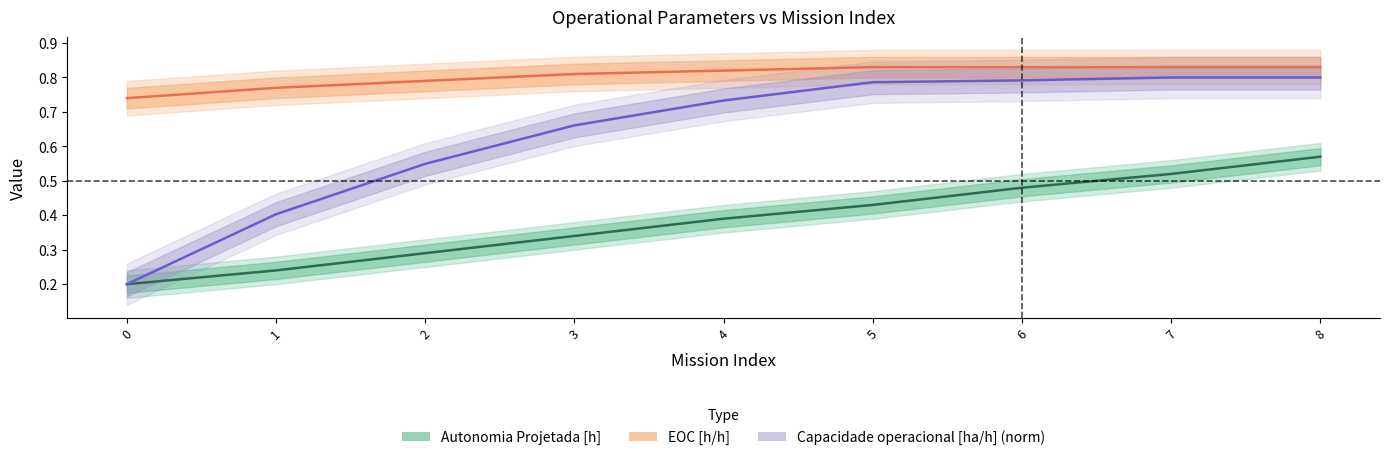

What is the value of the Autonomia Projetada [h] point at the 9th from the left?

0.6